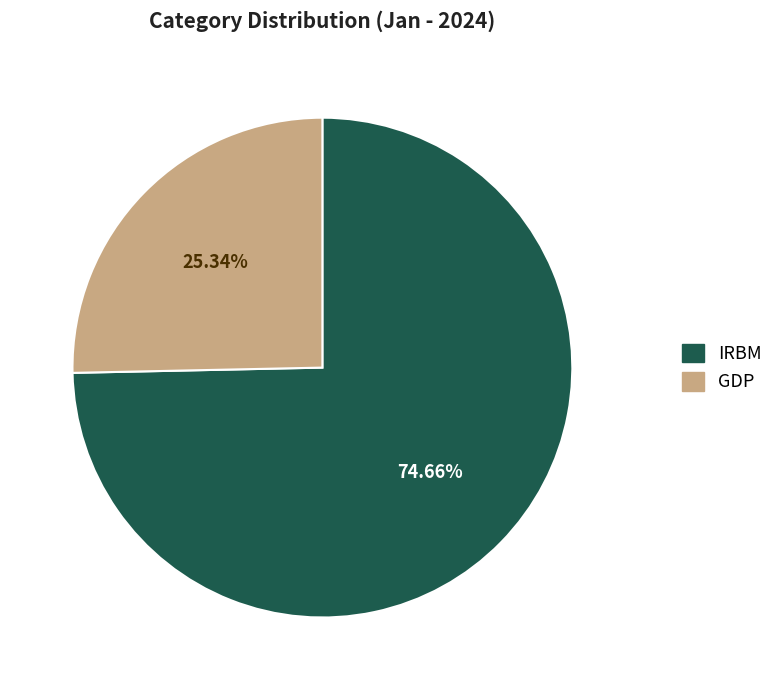

What is the smallest slice in the pie chart?

GDP